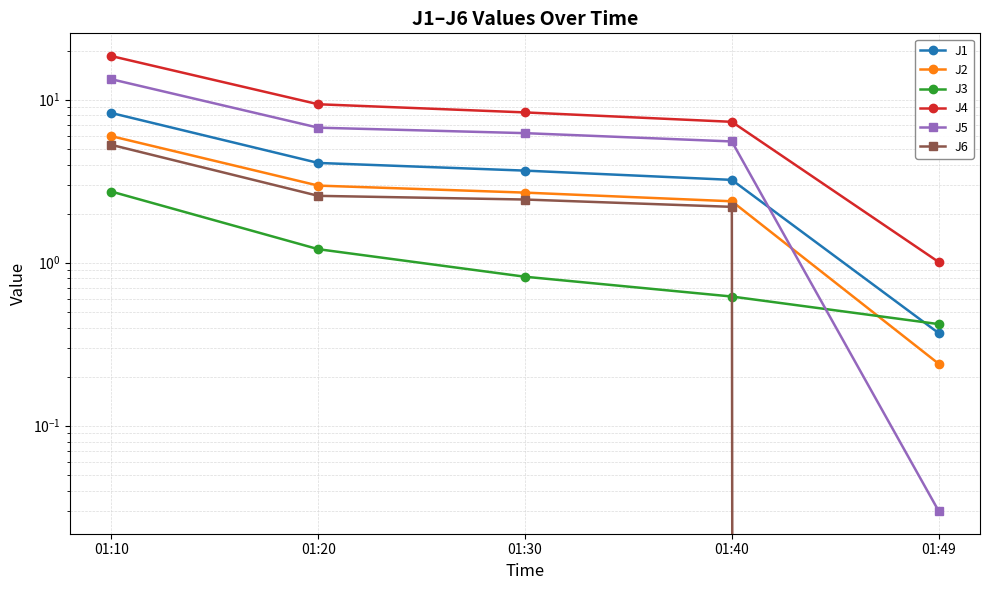

What is the difference between the J2 values at 01:20 and 01:30?

0.3